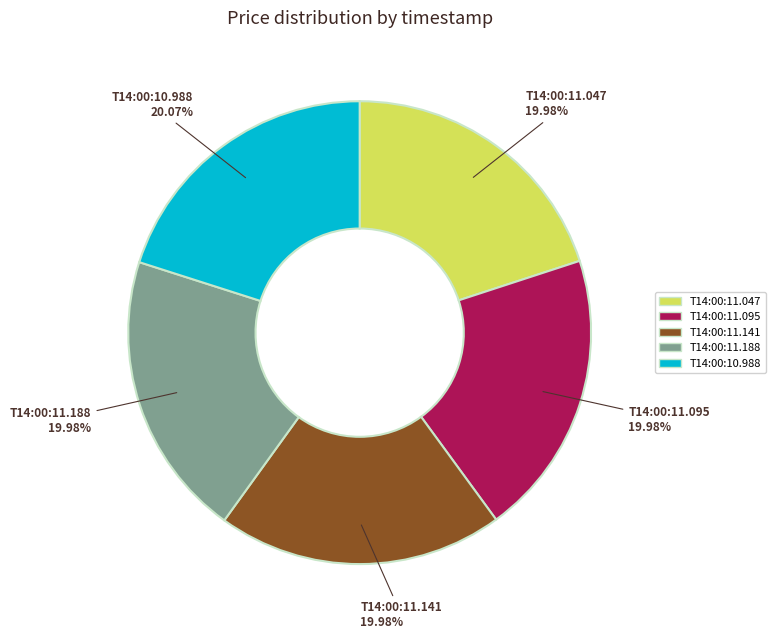

Is there any slice that represents more than half of the pie?

No